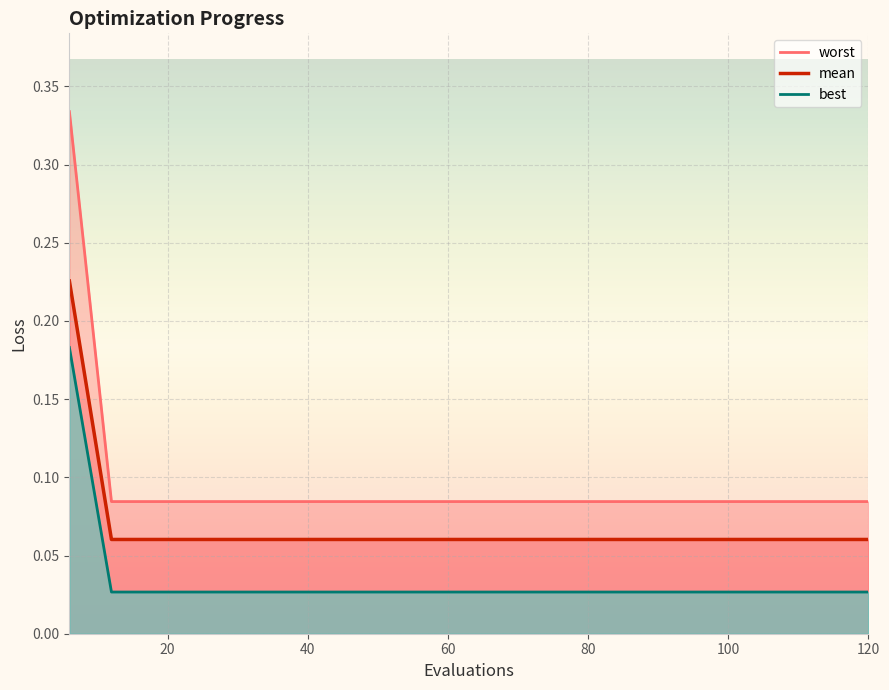

The value of mean at 96 is 0.1. True or false?

False